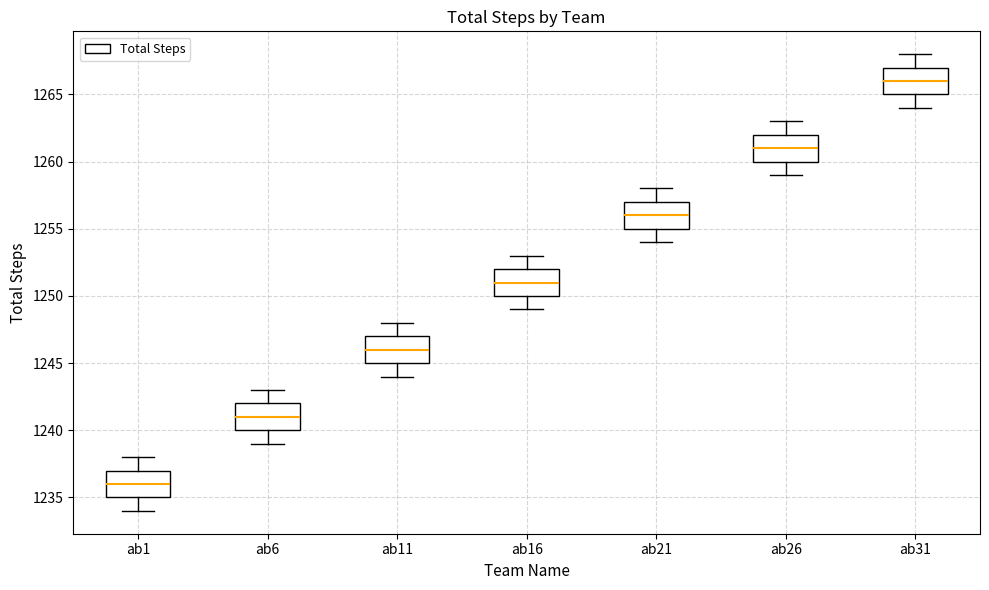

Reading left to right, transcribe this box plot: for each box, give where its median line is, the range the box spans, and where its two whiskers end, as read against the y-axis. The values are not printed on the chart, so give them approximately, as read against the axis.

ab1: median 1236, box 1235 to 1237, whiskers 1234 to 1238
ab6: median 1241, box 1240 to 1242, whiskers 1239 to 1243
ab11: median 1246, box 1245 to 1247, whiskers 1244 to 1248
ab16: median 1251, box 1250 to 1252, whiskers 1249 to 1253
ab21: median 1256, box 1255 to 1257, whiskers 1254 to 1258
ab26: median 1261, box 1260 to 1262, whiskers 1259 to 1263
ab31: median 1266, box 1265 to 1267, whiskers 1264 to 1268